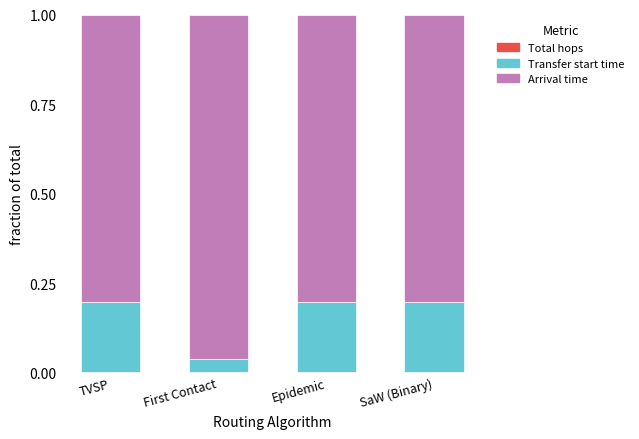

How many data points does each series have?

4